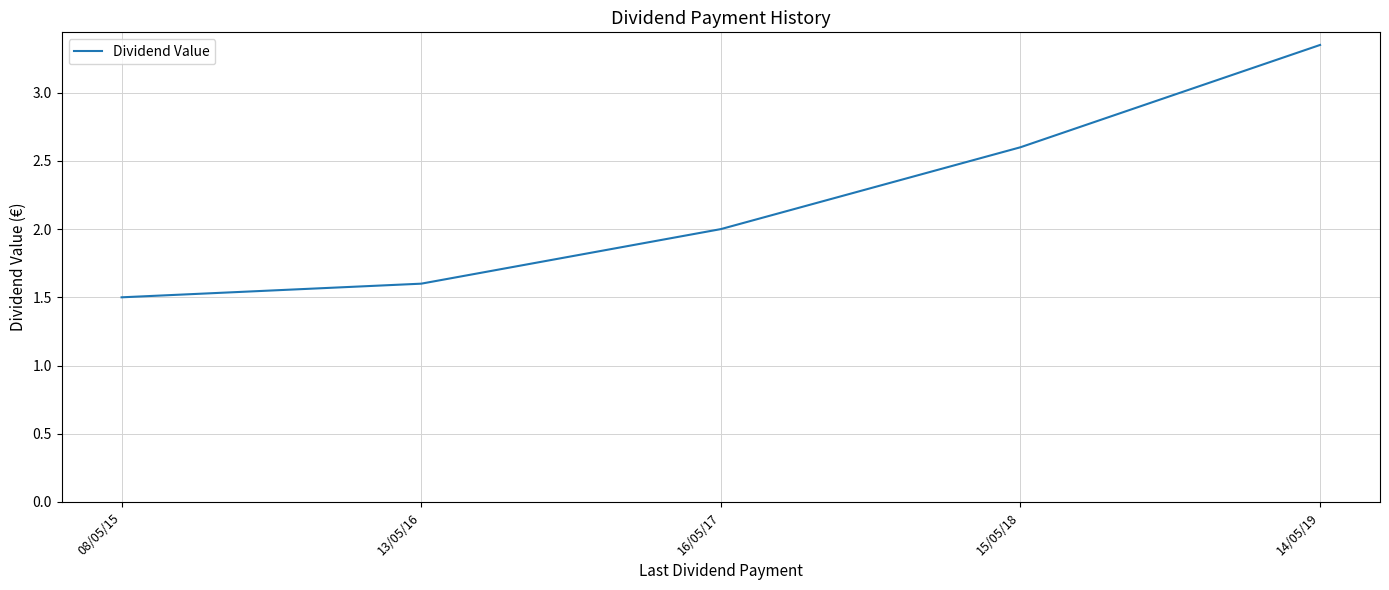

Rank the categories by value from highest to lowest.

14/05/19, 15/05/18, 16/05/17, 13/05/16, 08/05/15